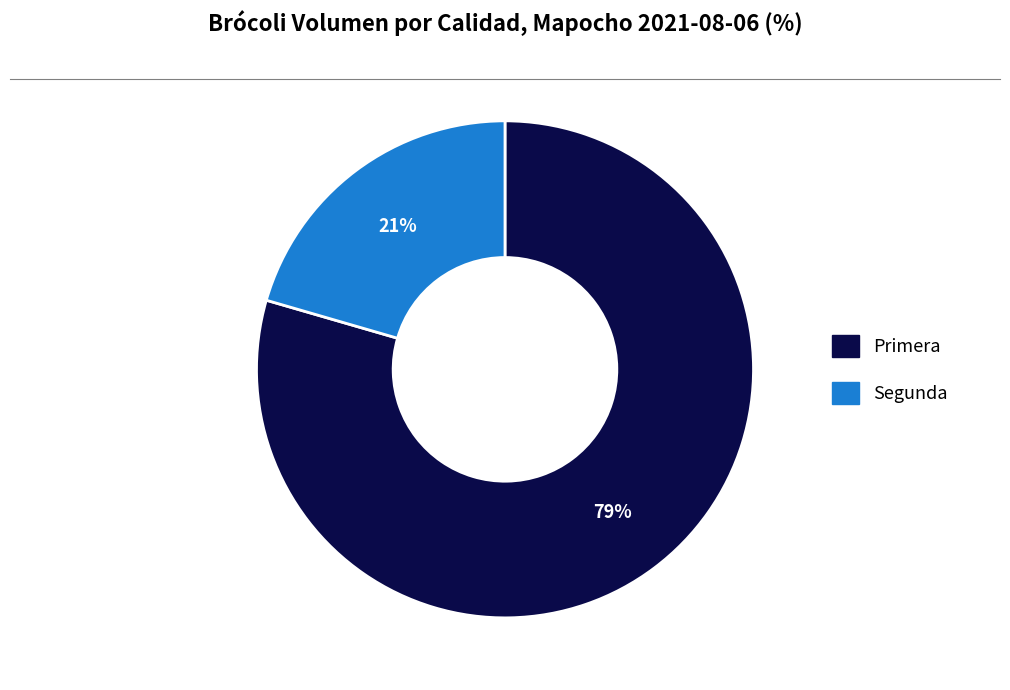

Count the number of slices in the pie.

2